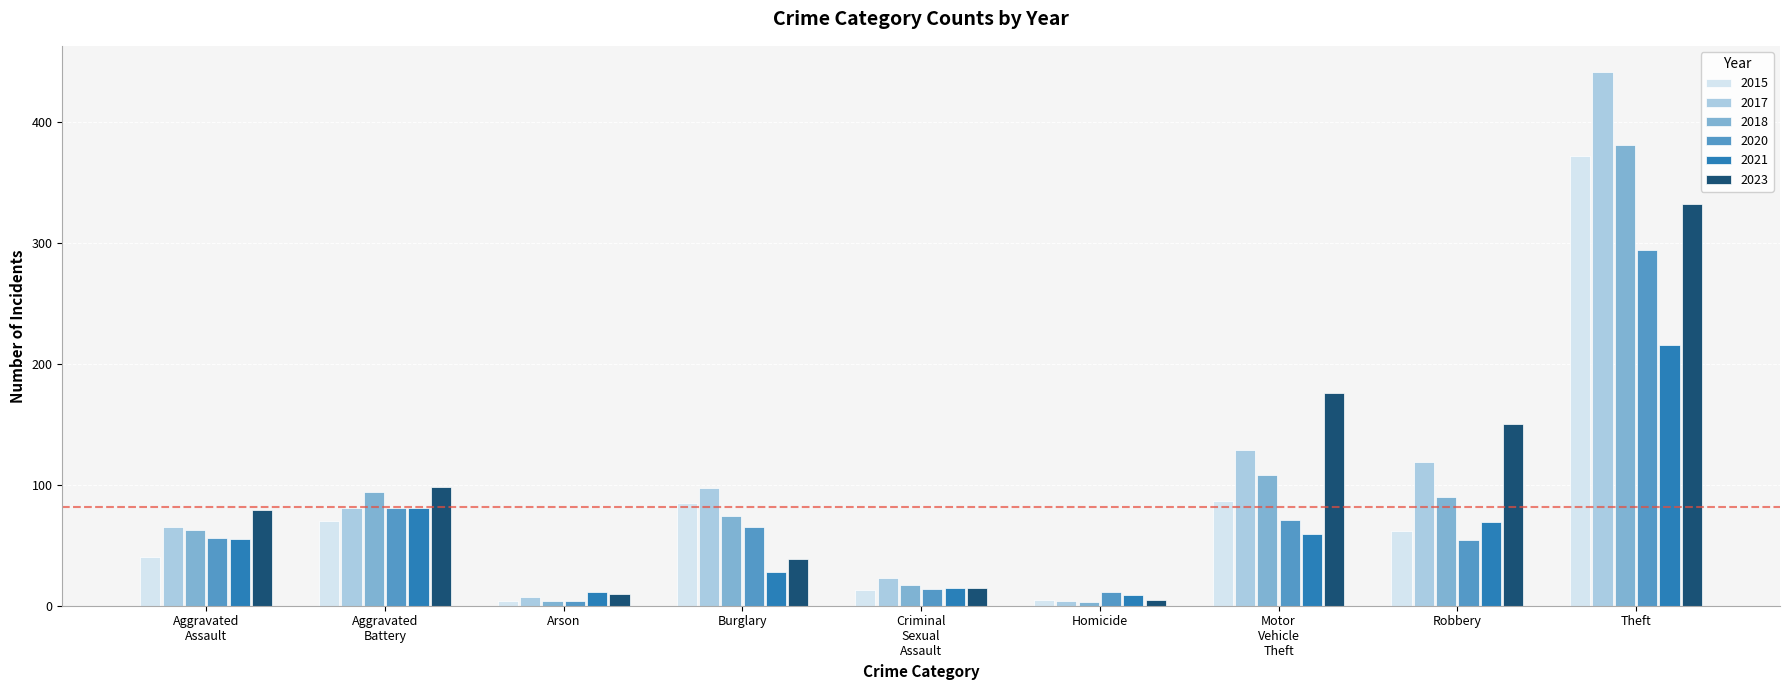

Where is 2020 nearest to the value 149?

Aggravated
Battery